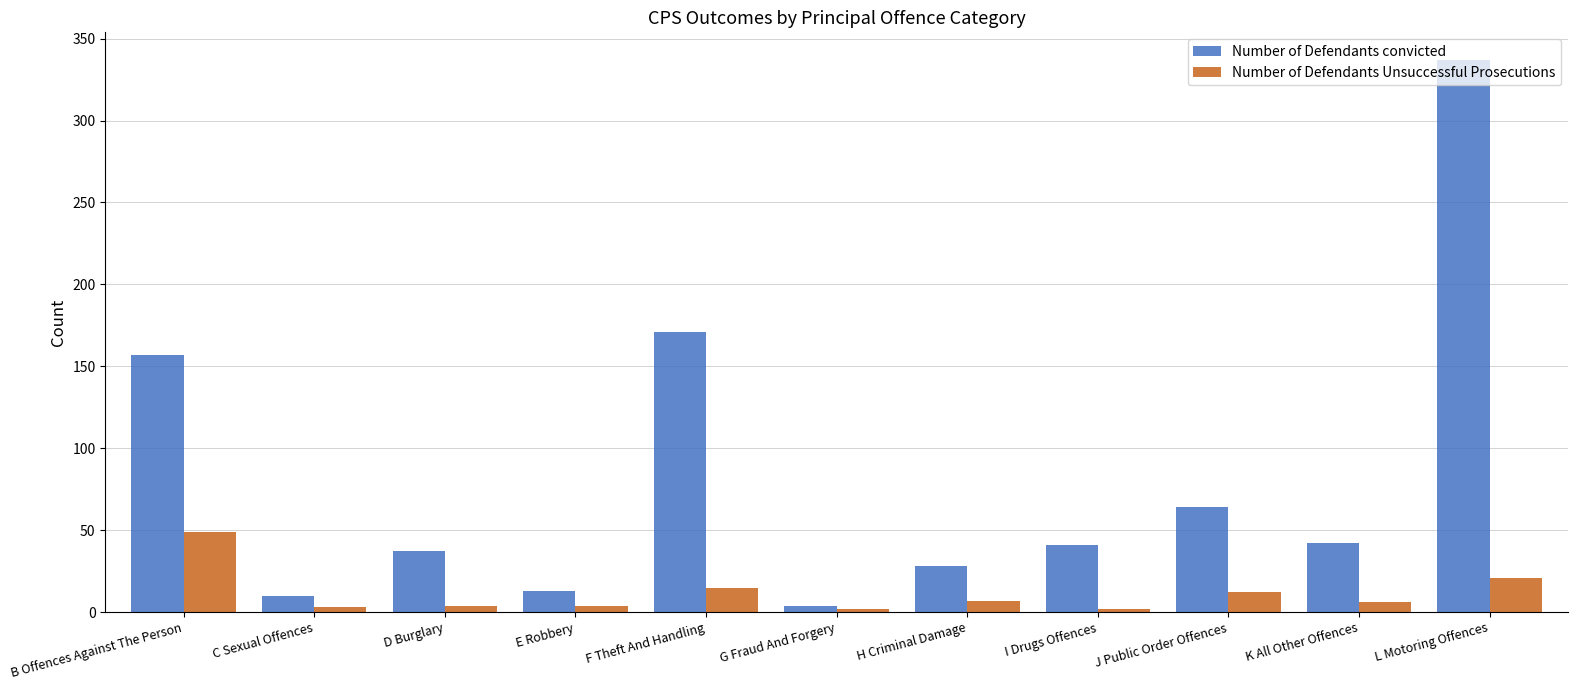

Which series changed the most between C Sexual Offences and H Criminal Damage?

Number of Defendants convicted